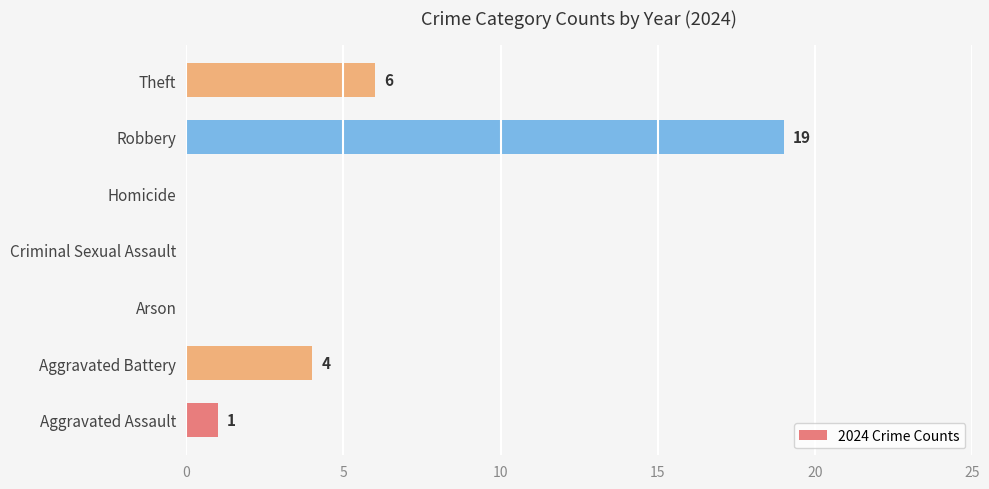

What is the sum of all values?

30